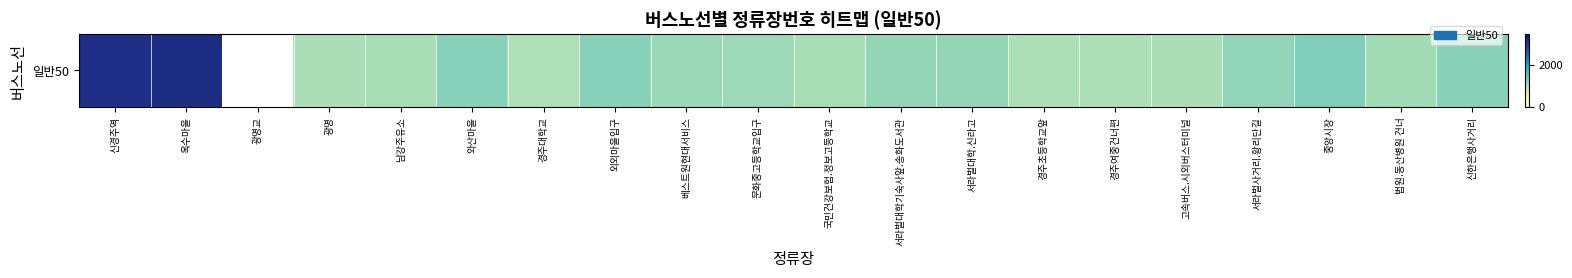

Is it true that the value at 남강주유소 is 1458.2?

False